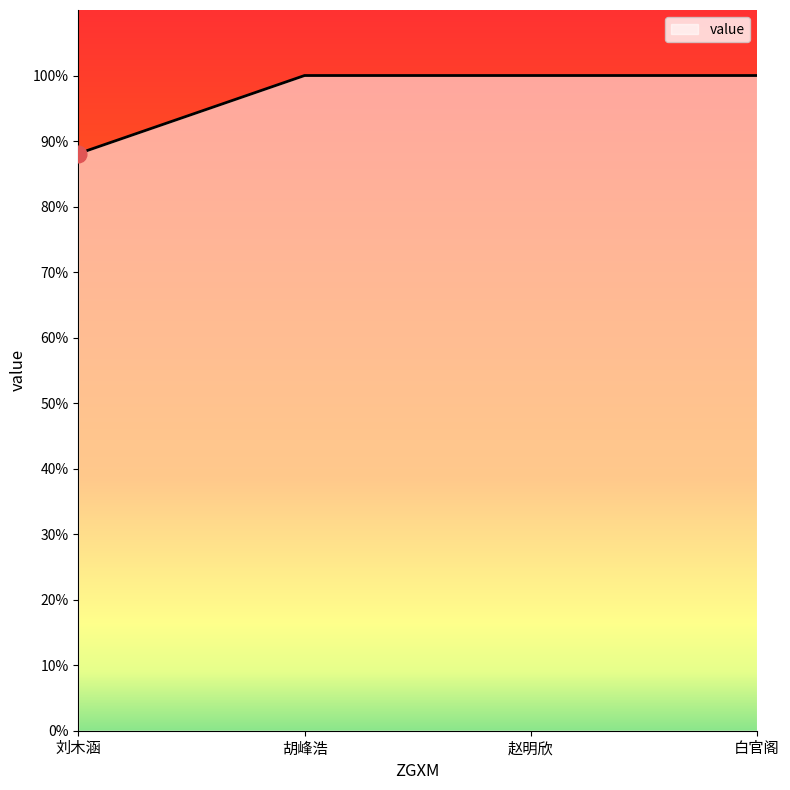

What is the difference between the values at 刘木涵 and 白官阁?

11.9